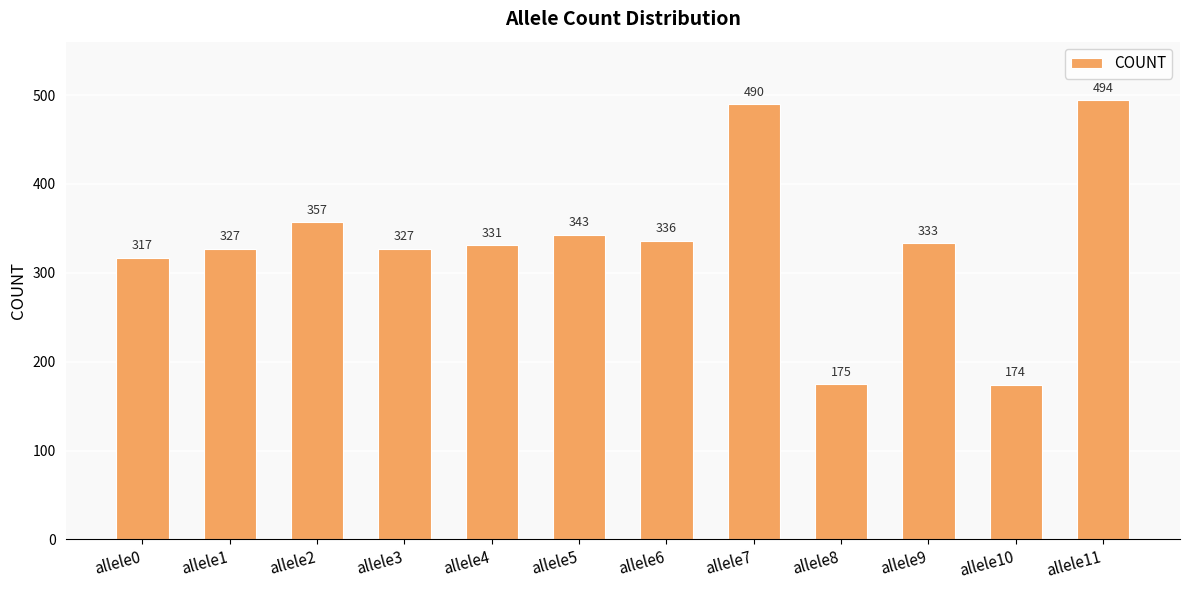

What is the smallest value displayed?

174